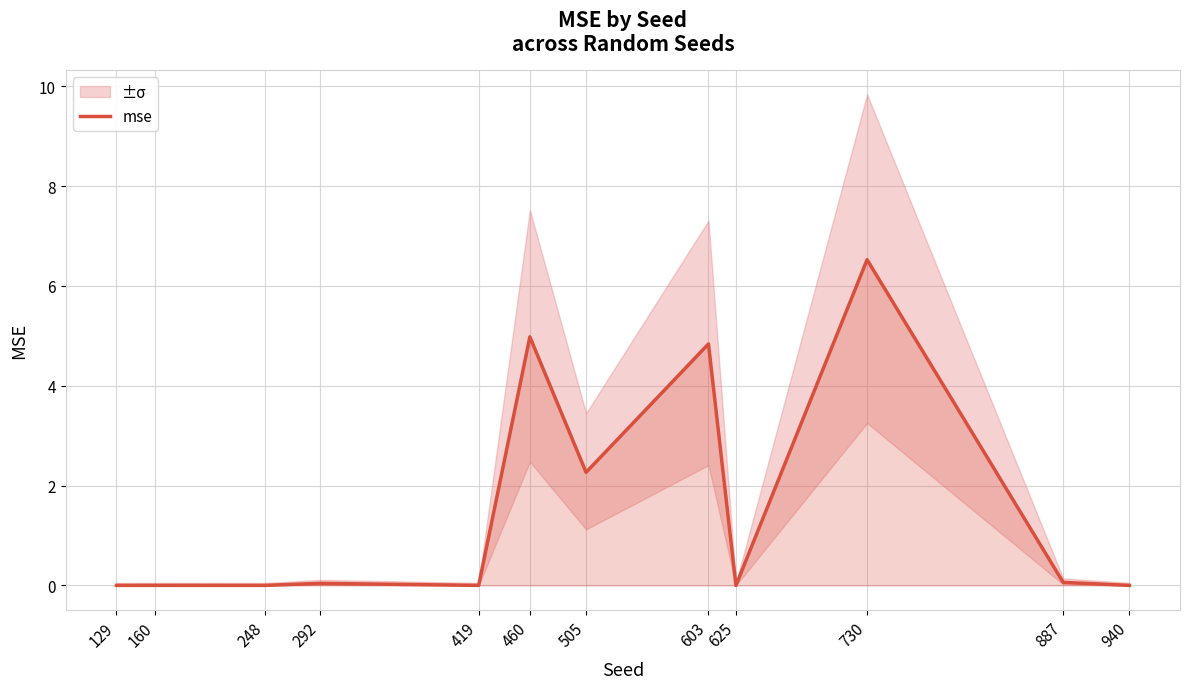

What is the difference between the maximum and minimum values?

6.5